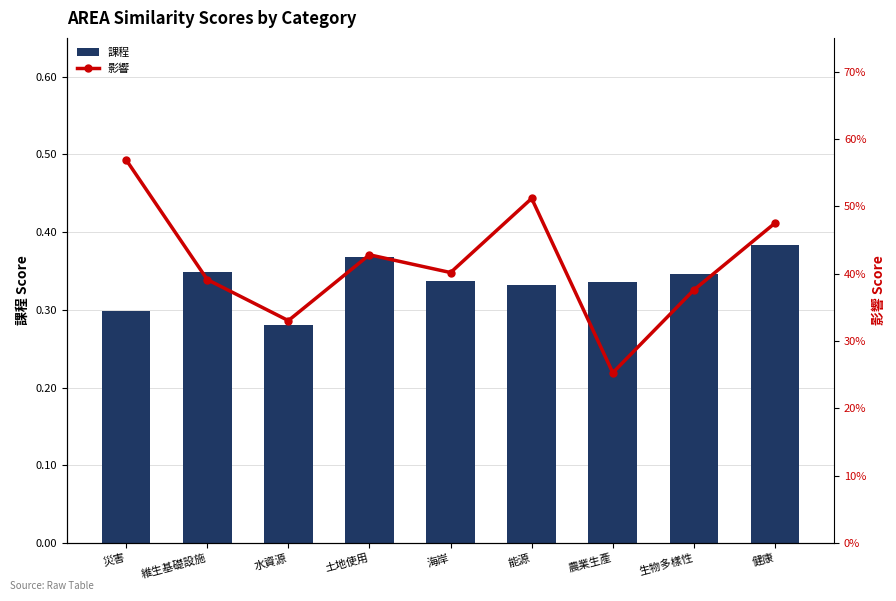

Where is 課程 nearest to the value 0?

水資源